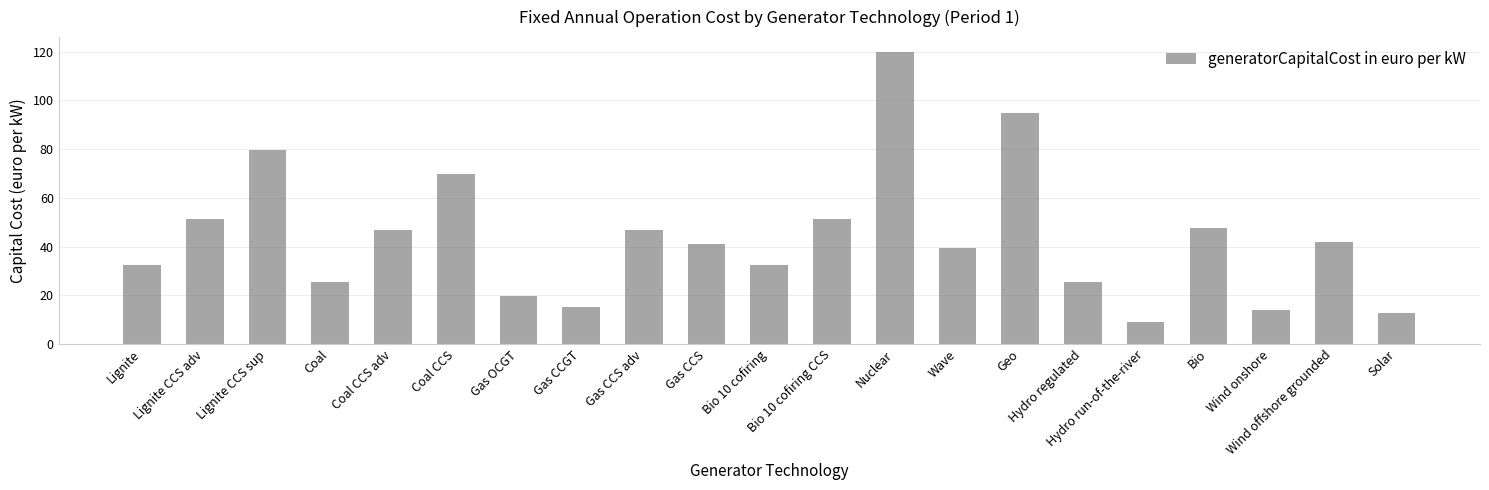

What is the difference between the second highest and second lowest values?

82.4